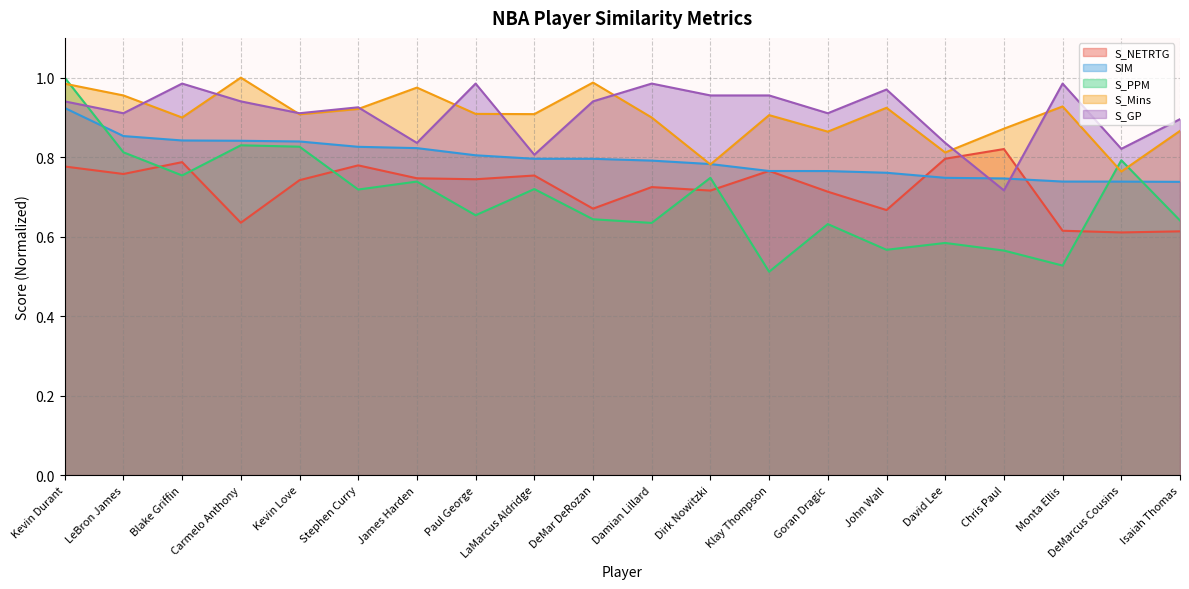

Reading left to right, transcribe all the data shown in this chart.

S_NETRTG: Kevin Durant=0.8	LeBron James=0.8	Blake Griffin=0.8	Carmelo Anthony=0.6	Kevin Love=0.7	Stephen Curry=0.8	James Harden=0.7	Paul George=0.7	LaMarcus Aldridge=0.8	DeMar DeRozan=0.7	Damian Lillard=0.7	Dirk Nowitzki=0.7	Klay Thompson=0.8	Goran Dragic=0.7	John Wall=0.7	David Lee=0.8	Chris Paul=0.8	Monta Ellis=0.6	DeMarcus Cousins=0.6	Isaiah Thomas=0.6
SIM: Kevin Durant=0.9	LeBron James=0.9	Blake Griffin=0.8	Carmelo Anthony=0.8	Kevin Love=0.8	Stephen Curry=0.8	James Harden=0.8	Paul George=0.8	LaMarcus Aldridge=0.8	DeMar DeRozan=0.8	Damian Lillard=0.8	Dirk Nowitzki=0.8	Klay Thompson=0.8	Goran Dragic=0.8	John Wall=0.8	David Lee=0.7	Chris Paul=0.7	Monta Ellis=0.7	DeMarcus Cousins=0.7	Isaiah Thomas=0.7
S_PPM: Kevin Durant=1.0	LeBron James=0.8	Blake Griffin=0.8	Carmelo Anthony=0.8	Kevin Love=0.8	Stephen Curry=0.7	James Harden=0.7	Paul George=0.7	LaMarcus Aldridge=0.7	DeMar DeRozan=0.6	Damian Lillard=0.6	Dirk Nowitzki=0.7	Klay Thompson=0.5	Goran Dragic=0.6	John Wall=0.6	David Lee=0.6	Chris Paul=0.6	Monta Ellis=0.5	DeMarcus Cousins=0.8	Isaiah Thomas=0.6
S_Mins: Kevin Durant=1.0	LeBron James=1.0	Blake Griffin=0.9	Carmelo Anthony=1.0	Kevin Love=0.9	Stephen Curry=0.9	James Harden=1.0	Paul George=0.9	LaMarcus Aldridge=0.9	DeMar DeRozan=1.0	Damian Lillard=0.9	Dirk Nowitzki=0.8	Klay Thompson=0.9	Goran Dragic=0.9	John Wall=0.9	David Lee=0.8	Chris Paul=0.9	Monta Ellis=0.9	DeMarcus Cousins=0.8	Isaiah Thomas=0.9
S_GP: Kevin Durant=0.9	LeBron James=0.9	Blake Griffin=1.0	Carmelo Anthony=0.9	Kevin Love=0.9	Stephen Curry=0.9	James Harden=0.8	Paul George=1.0	LaMarcus Aldridge=0.8	DeMar DeRozan=0.9	Damian Lillard=1.0	Dirk Nowitzki=1.0	Klay Thompson=1.0	Goran Dragic=0.9	John Wall=1.0	David Lee=0.8	Chris Paul=0.7	Monta Ellis=1.0	DeMarcus Cousins=0.8	Isaiah Thomas=0.9